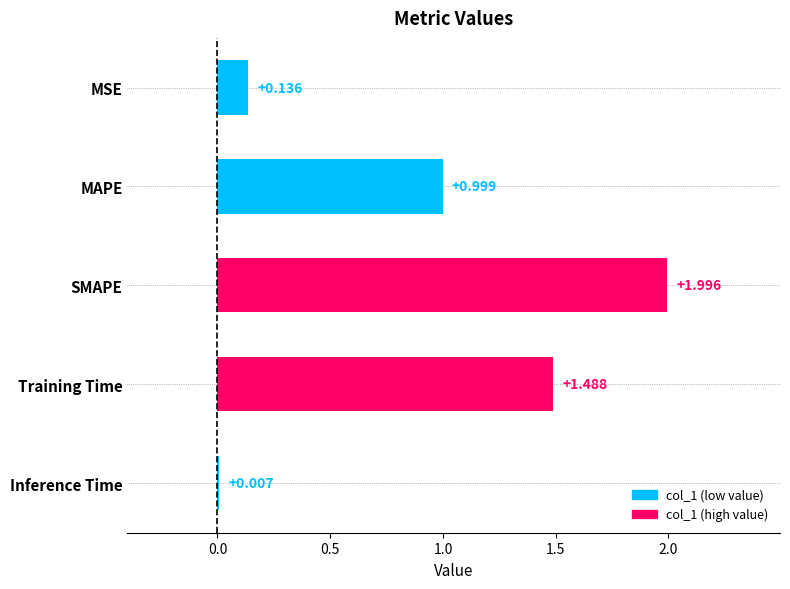

Between MAPE and Training Time, which is larger?

Training Time